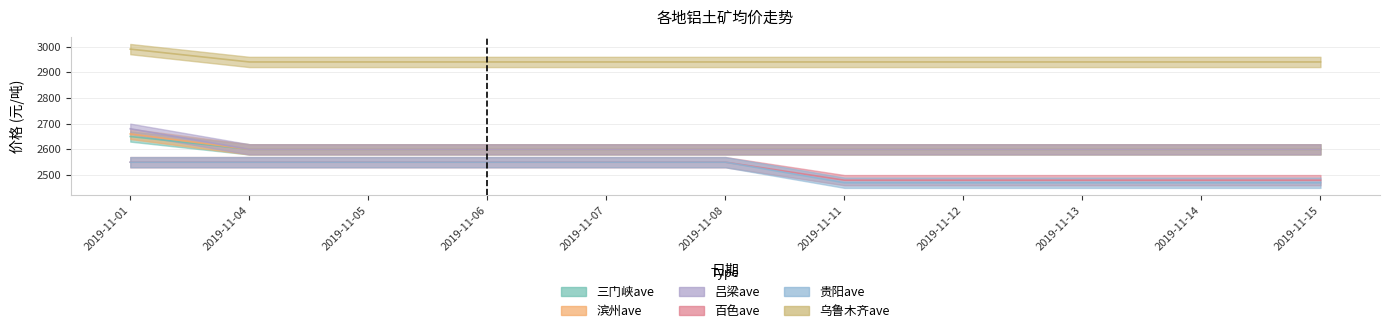

True or false: 滨州ave and 贵阳ave cross at least once.

False